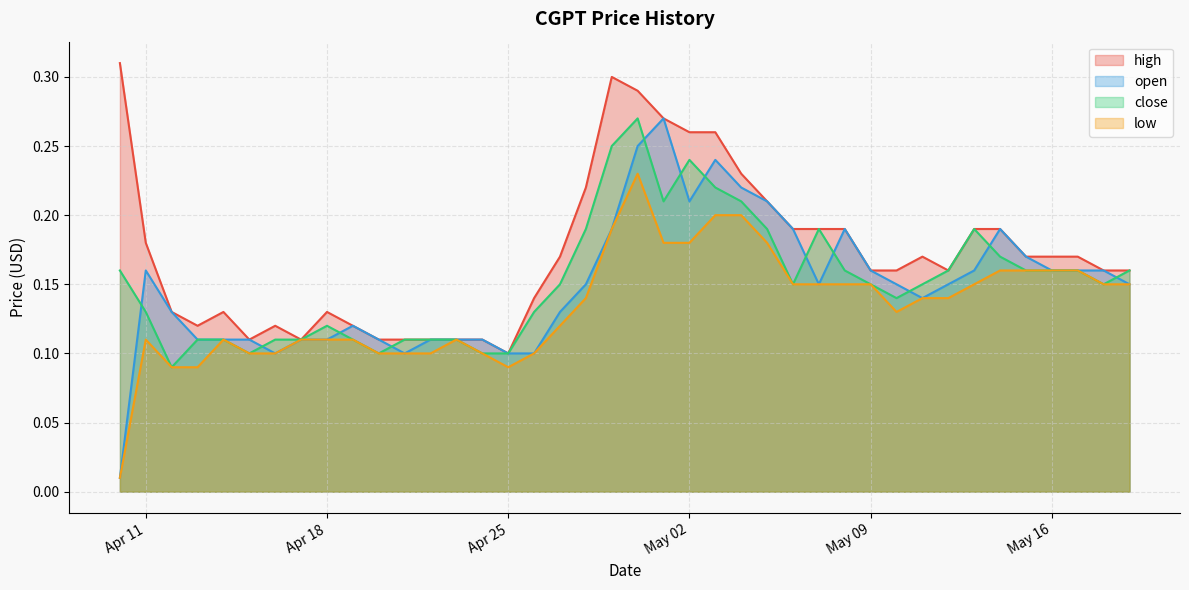

At which label is open closest to 0?

10/04/2023